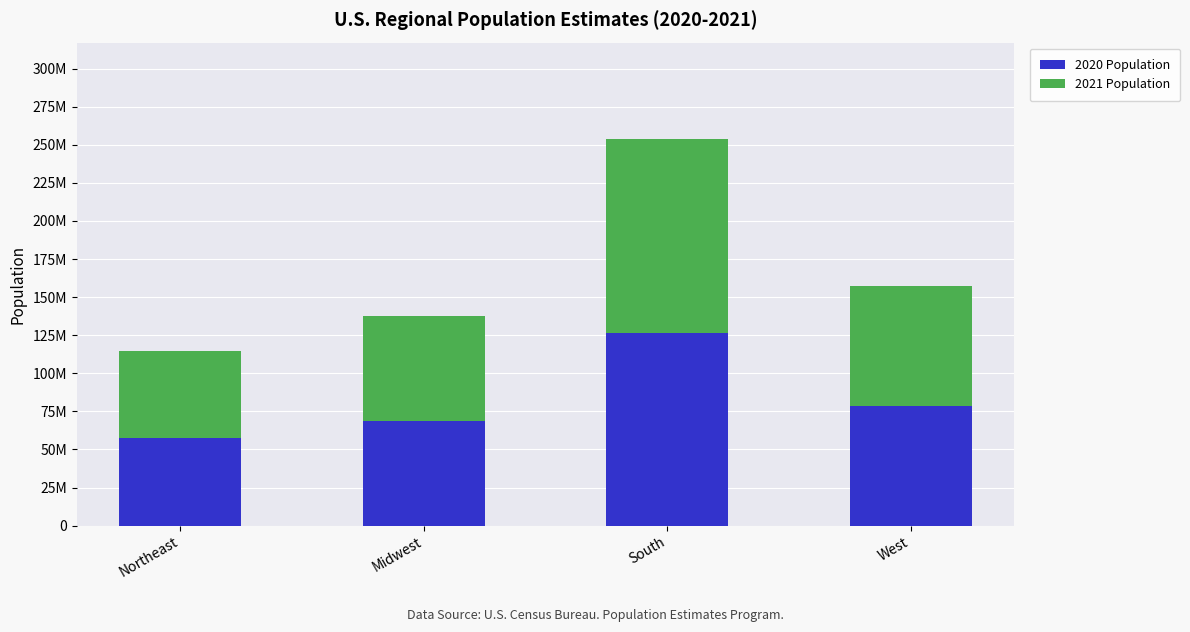

At West, list the series in order from smallest to largest.

2020 Population, 2021 Population